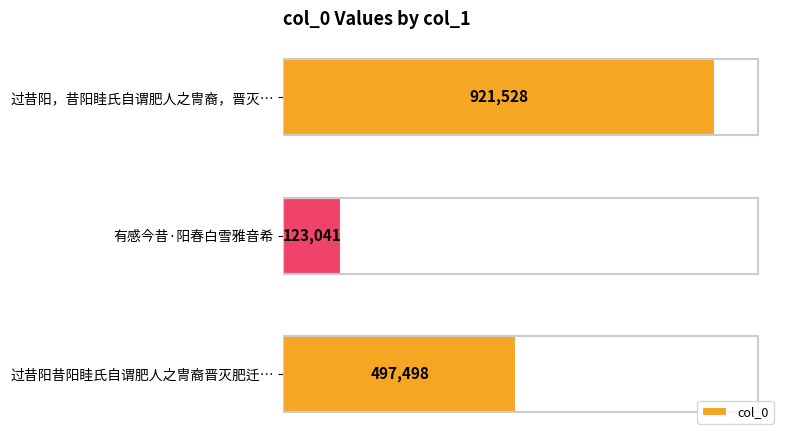

Does the chart contain any negative values?

No